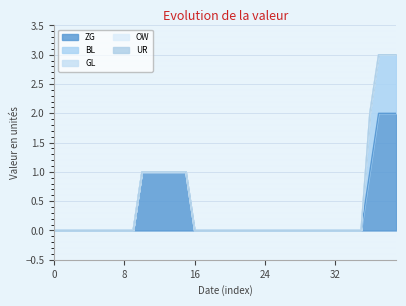

True or false: ZG has more than 1 points higher than both neighbors.

False